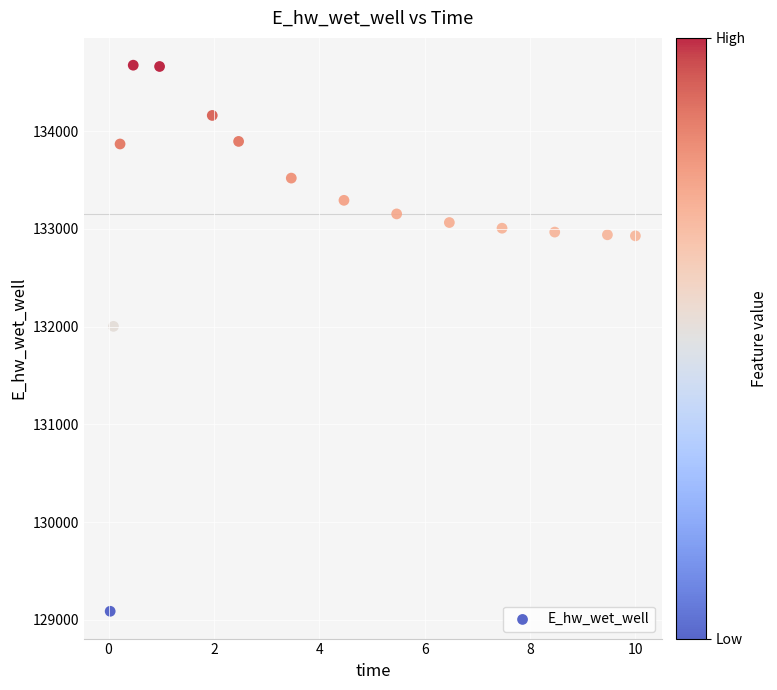

What is the range of Y values (max minus min)?

5586.4